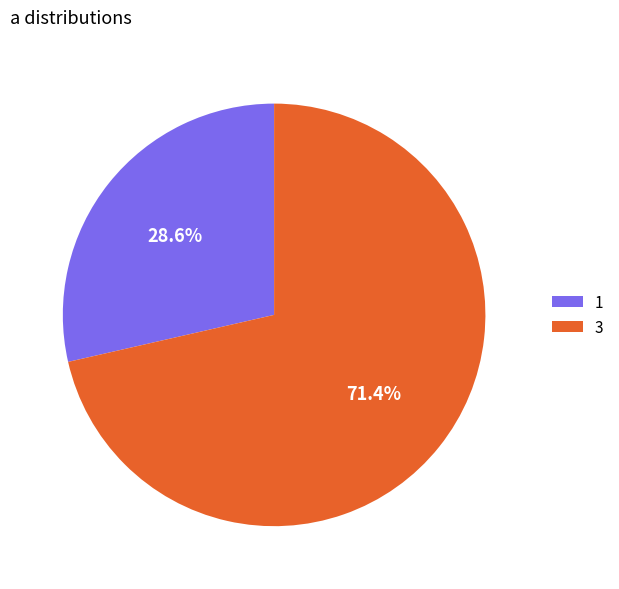

What portion of the pie excludes 1?

71.4%